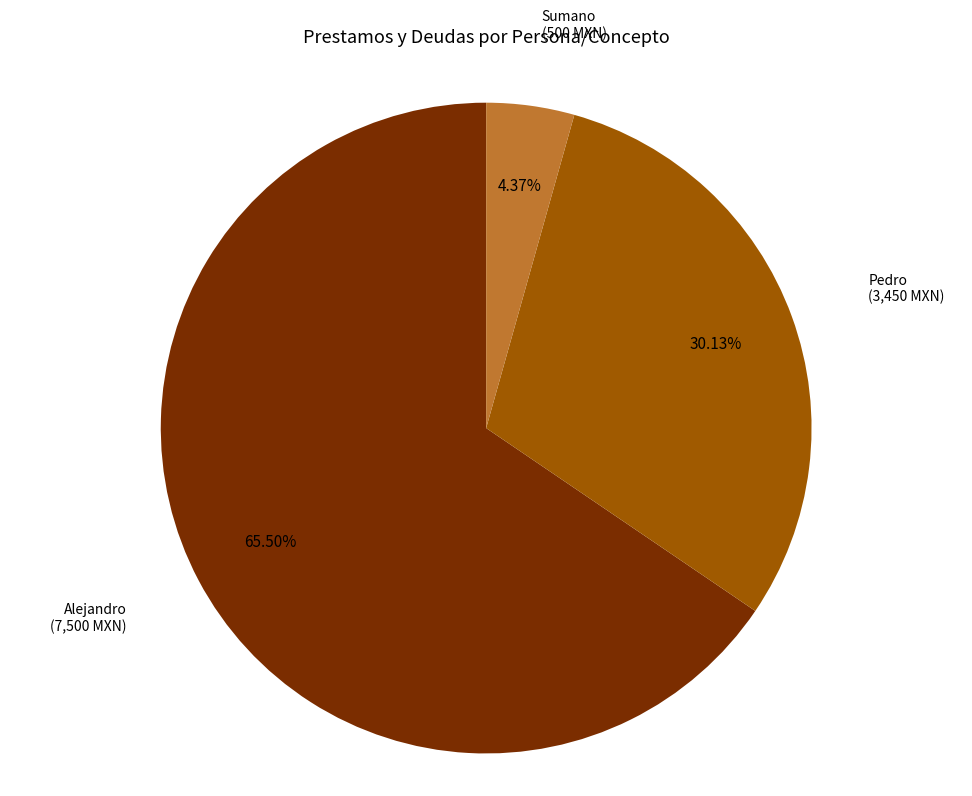

Combined, do Sumano and Alejandro account for over 50%?

Yes